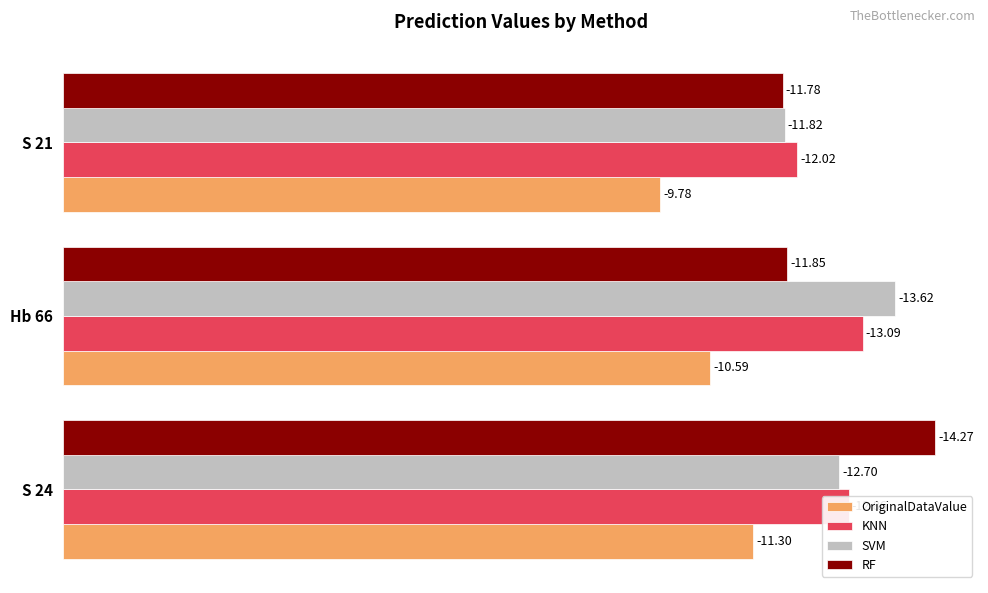

What are all the series names shown in the legend?

OriginalDataValue, KNN, SVM, RF